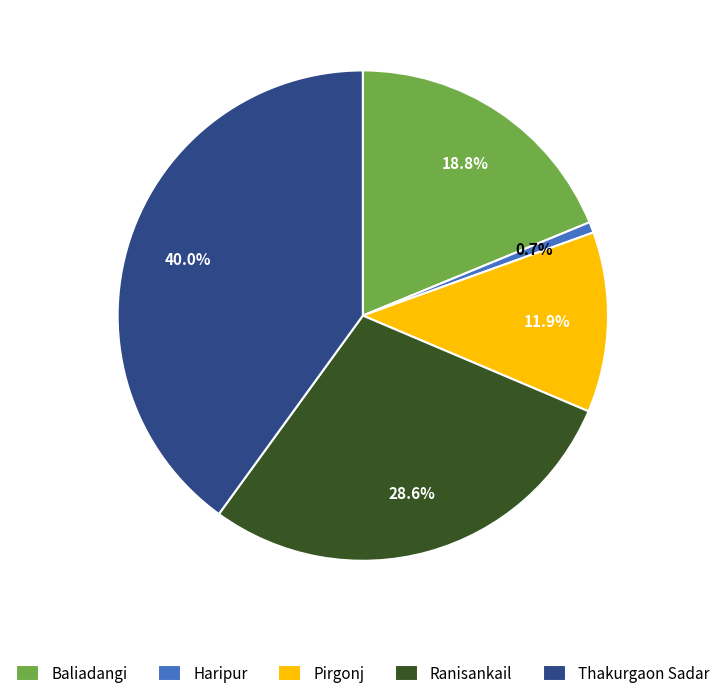

Rank the categories by value from highest to lowest.

Thakurgaon Sadar, Ranisankail, Baliadangi, Pirgonj, Haripur